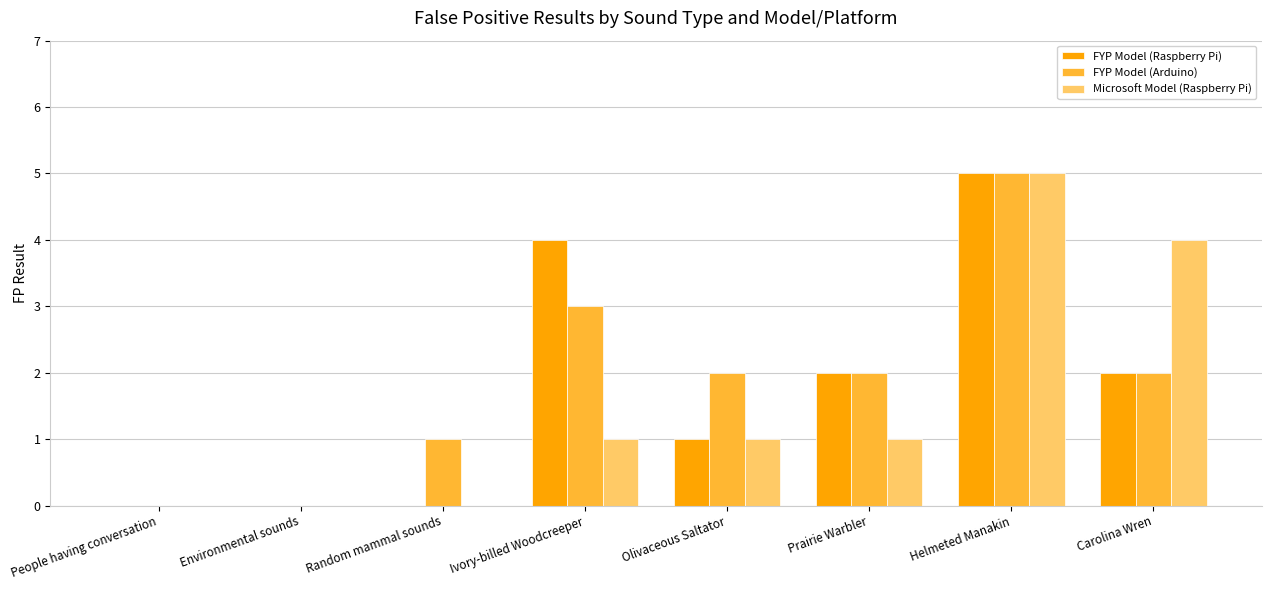

What is the sum of the FYP Model (Arduino) values at Prairie Warbler and Helmeted Manakin?

7